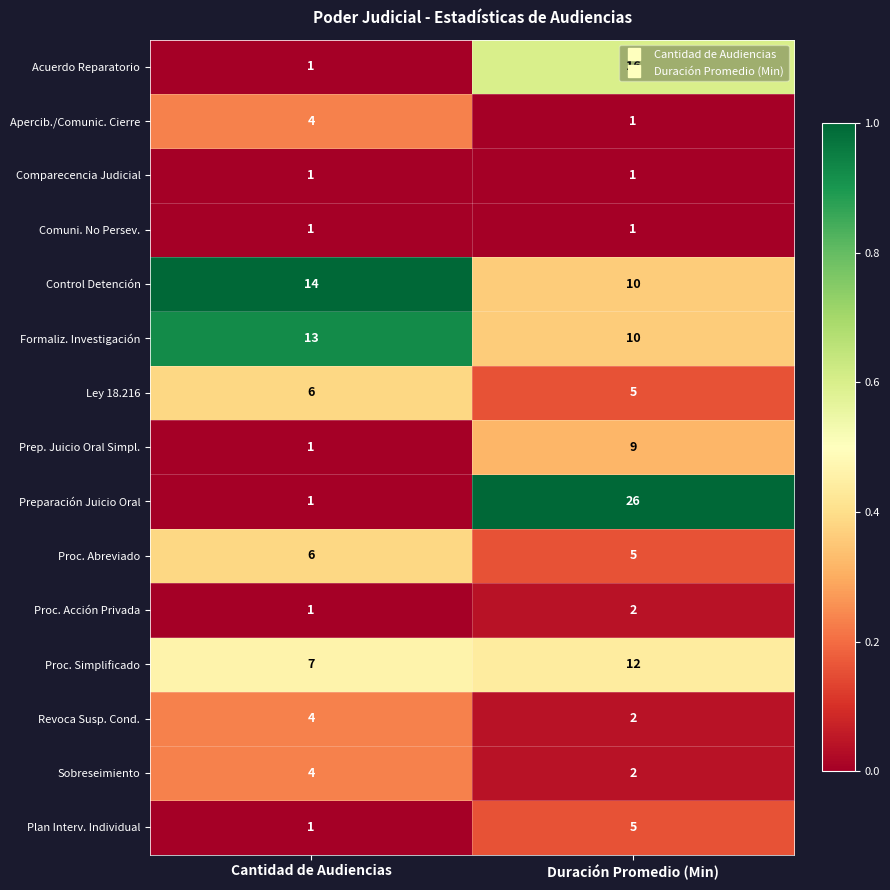

Count the number of data series in this chart.

15